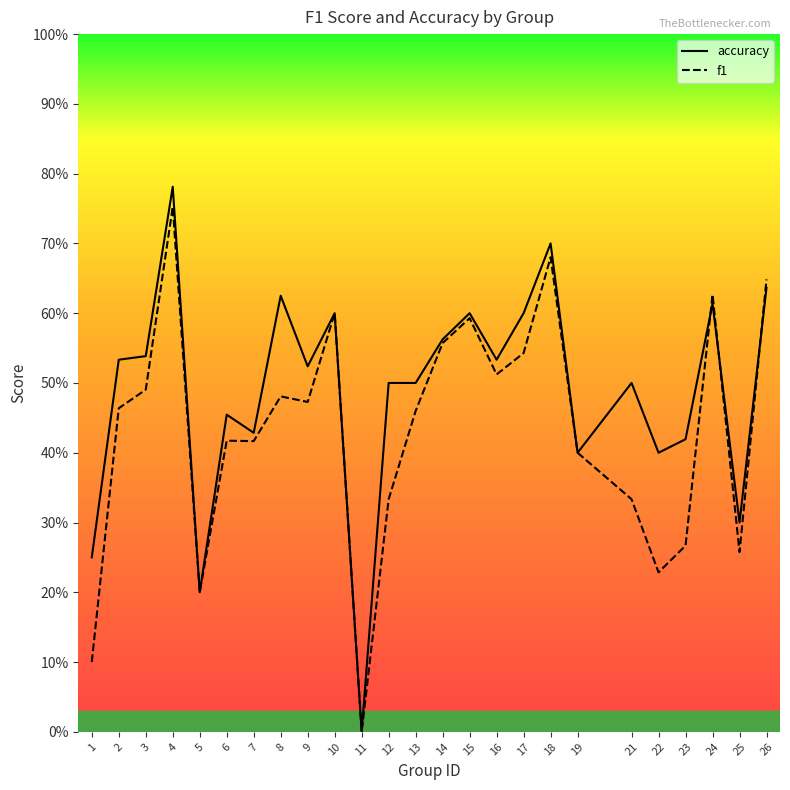

True or false: f1 and accuracy intersect in this chart.

True